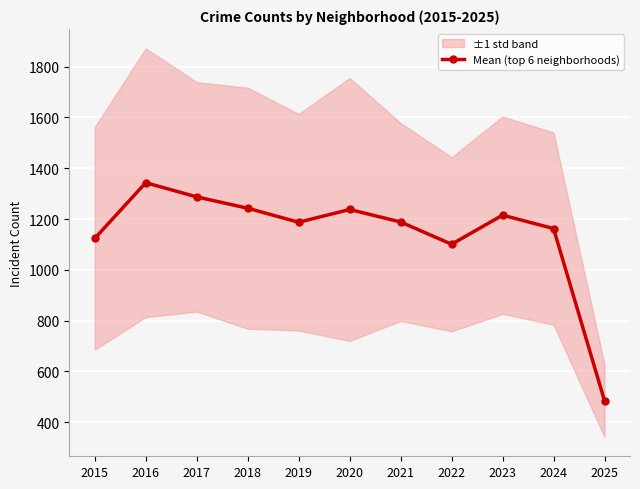

How many values are below 1188?

5